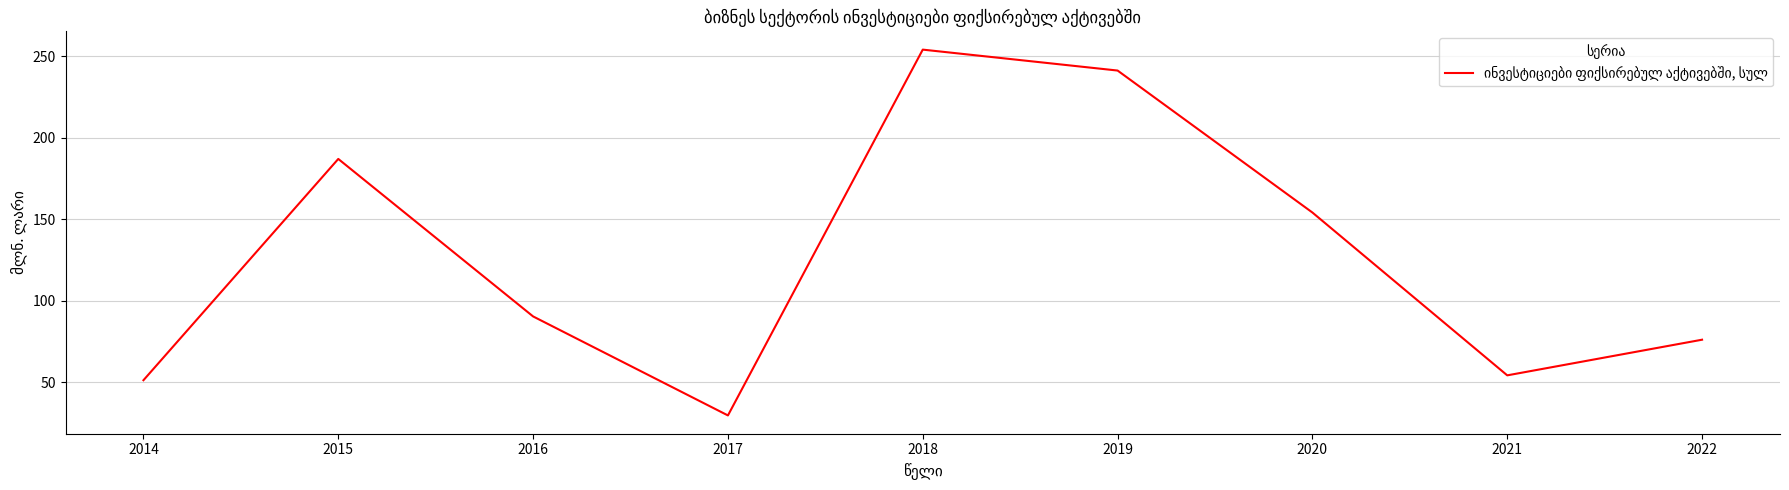

What is the change in value from 2017 to 2019?

+211.8